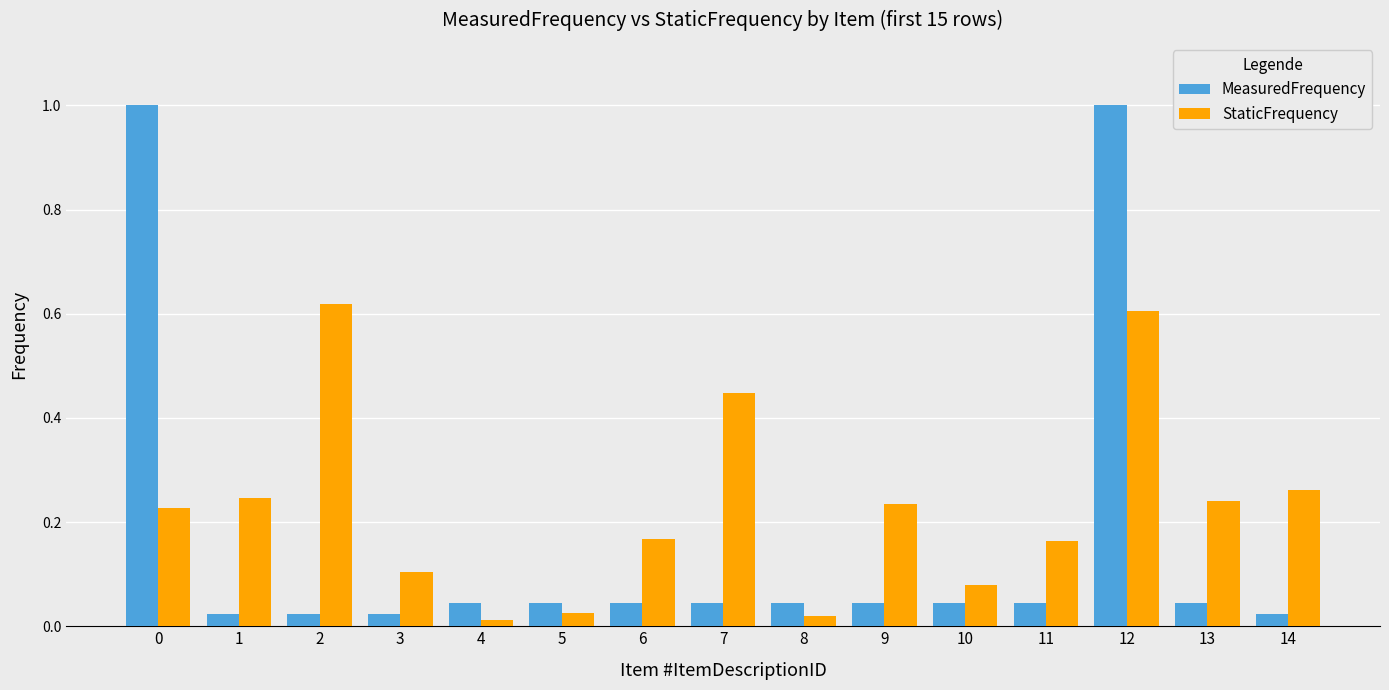

What is the sum of all StaticFrequency values?

3.5